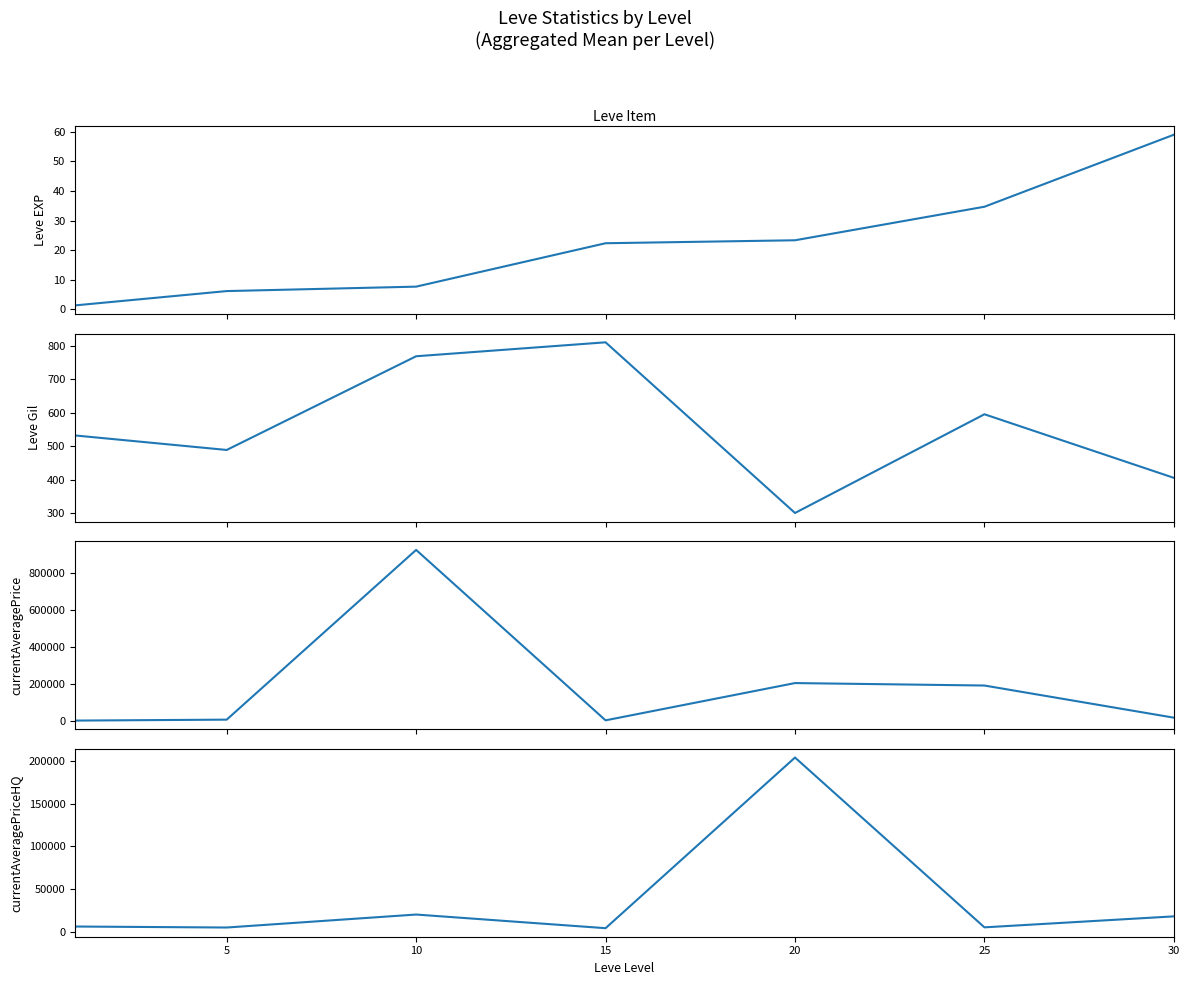

At which label is Leve EXP closest to 30?

25